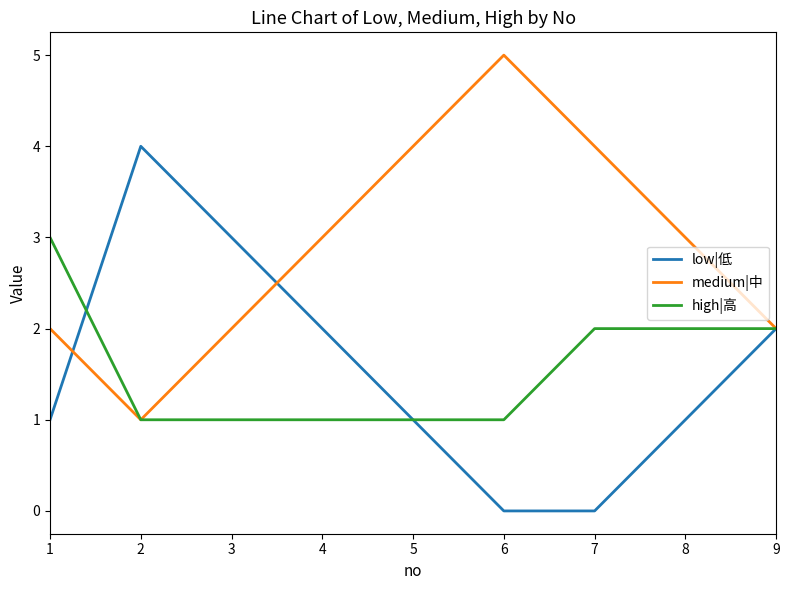

What is the highest value of the medium|中 series?

5